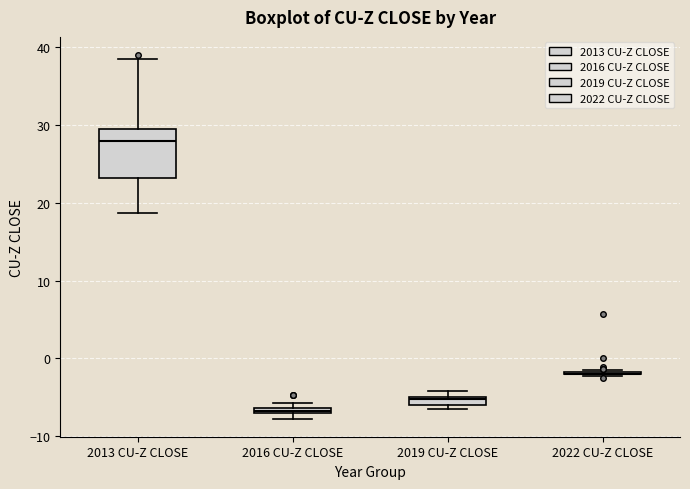

Which box is the tallest, from its lower edge to its upper edge?

2013 CU-Z CLOSE